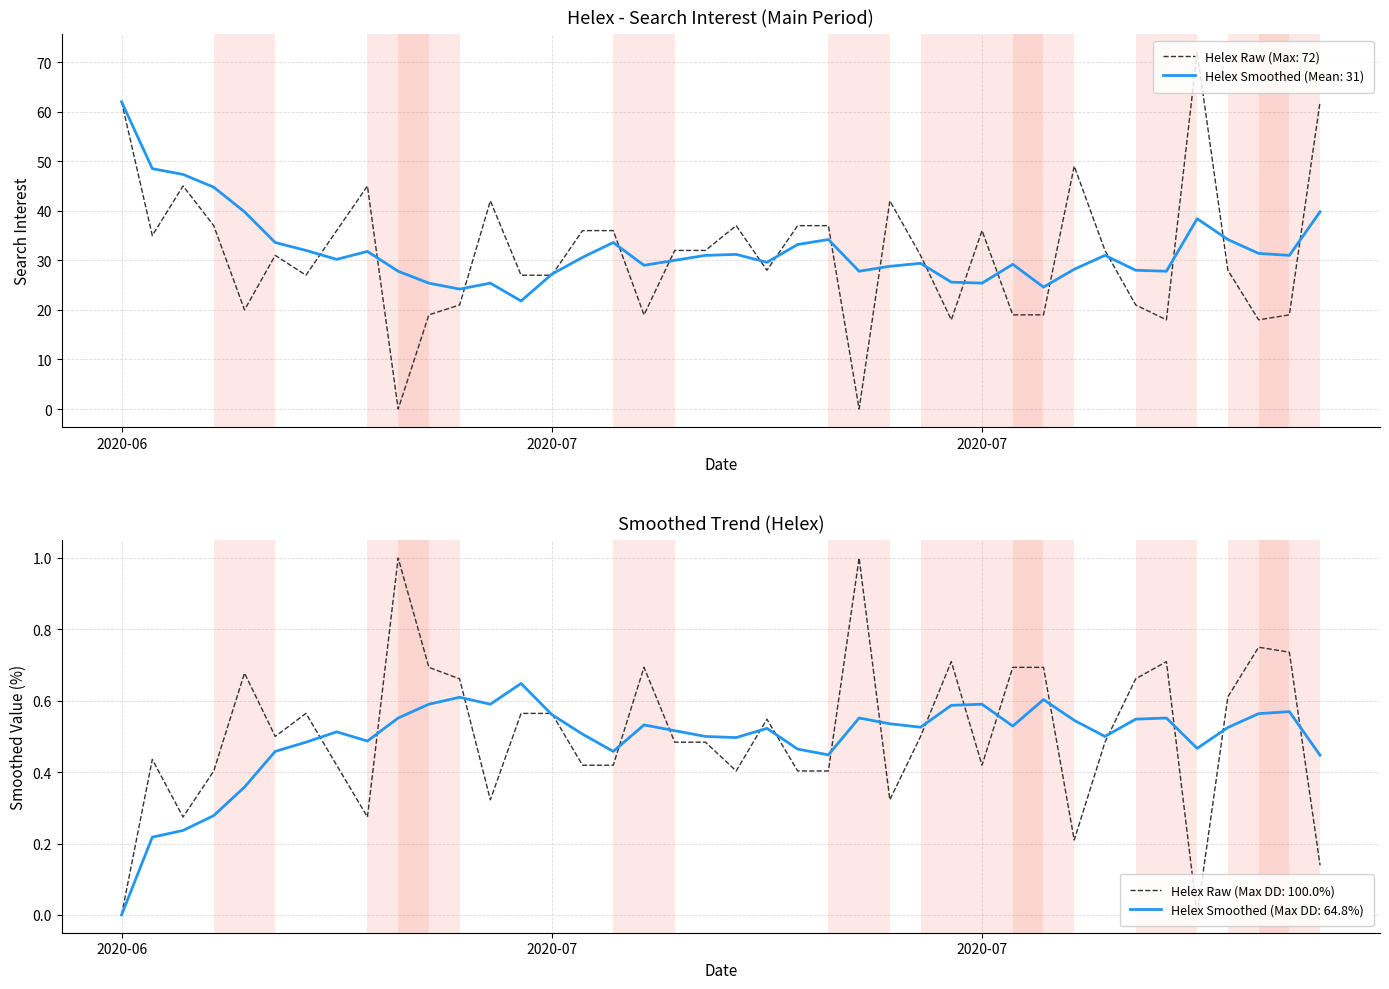

Reading left to right, list all the values displayed in this chart.

62	35	45	37	20	31	27	36	45	0	19	21	42	27	27	36	36	19	32	32	37	28	37	37	0	42	31	18	36	19	19	49	32	21	18	72	28	18	19	62